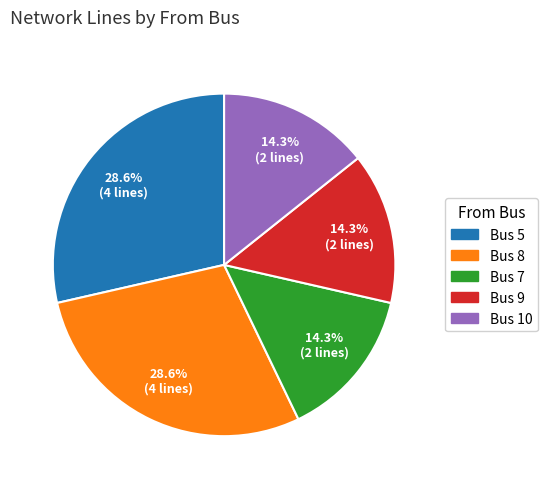

Is there a majority slice in this chart?

No